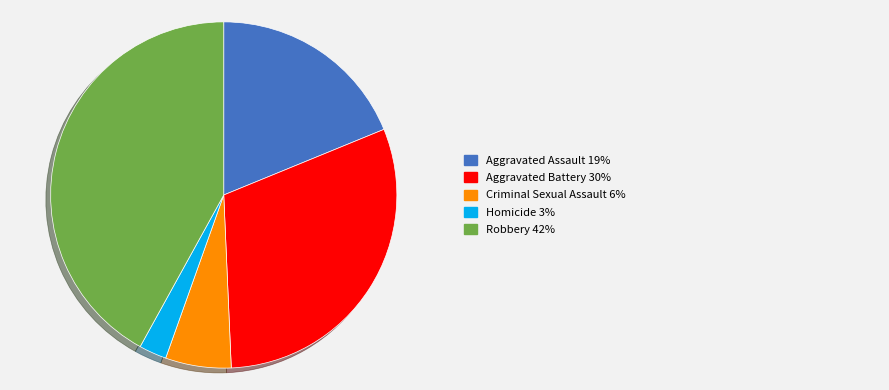

Is there a majority slice in this chart?

No